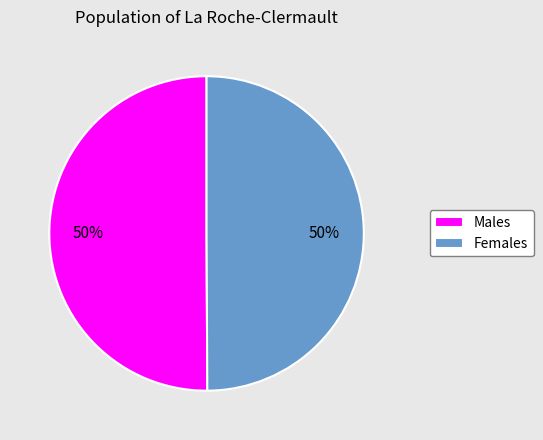

True or false: Females accounts for 63% of the total.

False